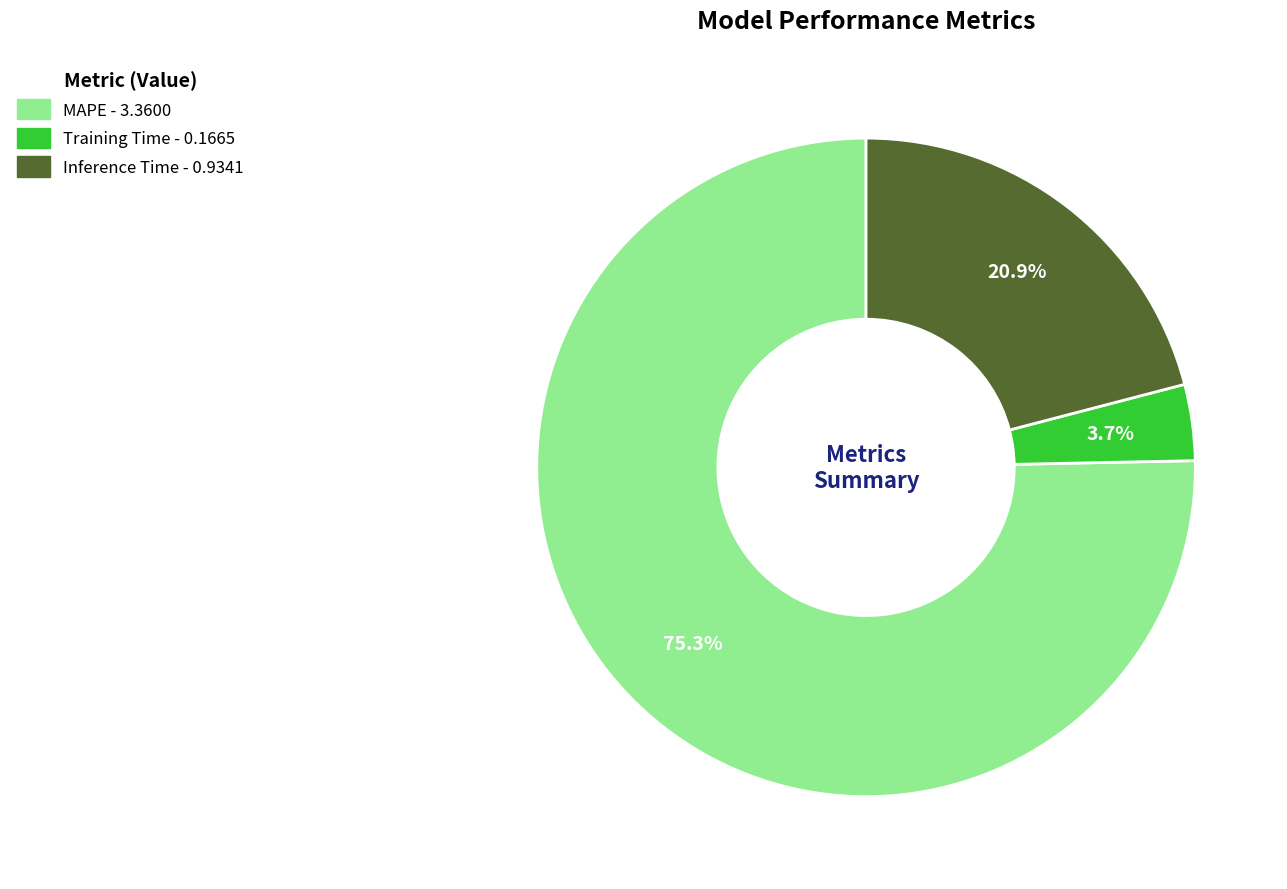

To the nearest percent, what is the difference between the MAPE and Inference Time slice percentages?

54%